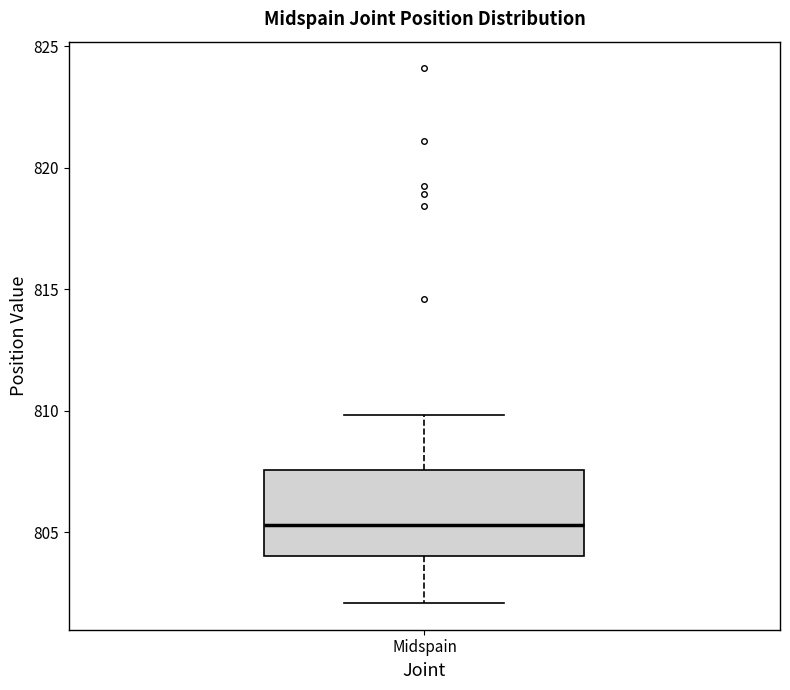

Transcribe this box plot: give where the median line is, the range the box spans, and where the two whiskers end, as read against the y-axis. The values are not printed on the chart, so give them approximately, as read against the axis.

median 805.5, box 804.0 to 807.5, whiskers 802.0 to 810.0